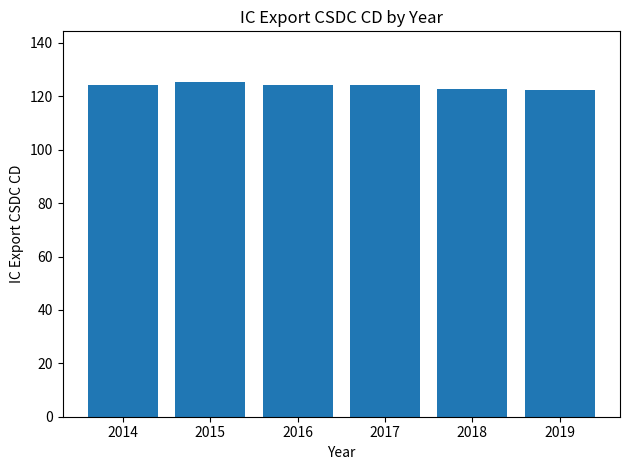

Does the chart contain any negative values?

No